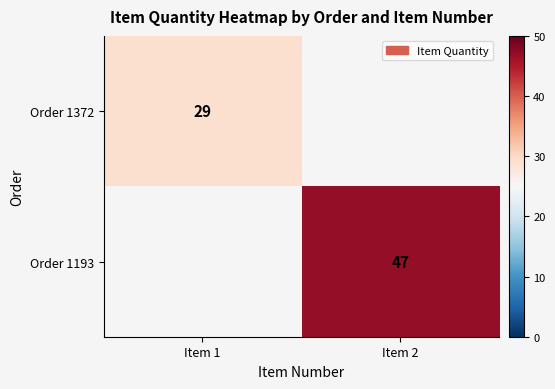

Is the value of Order 1193 at Item 2 greater than the value of Order 1372 at Item 1?

Yes